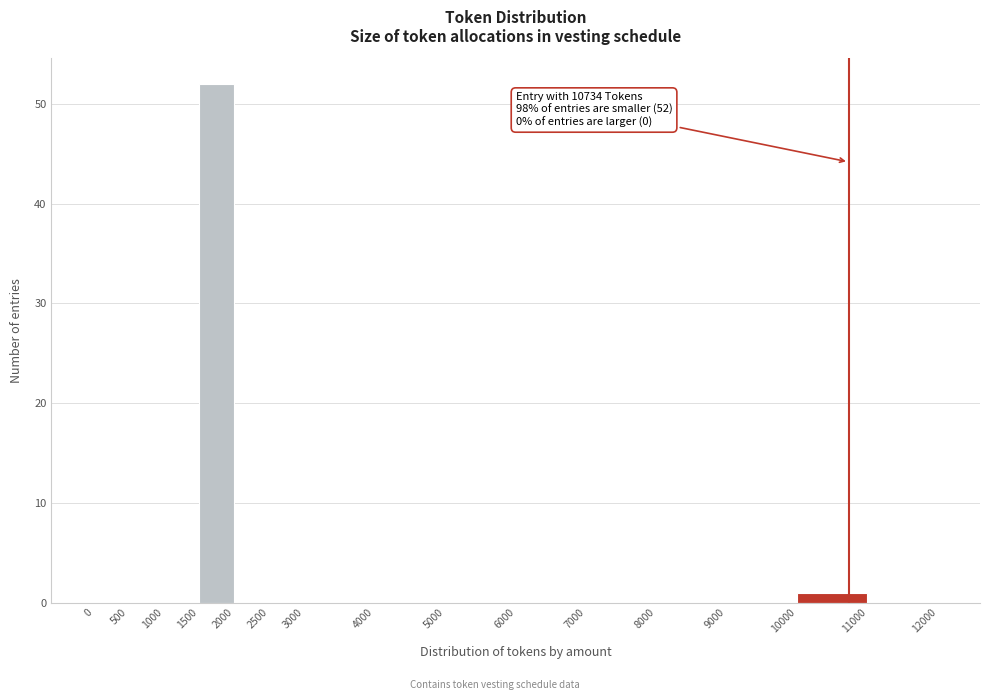

Over which range of the x-axis is the bar tallest?

1500 to 2000